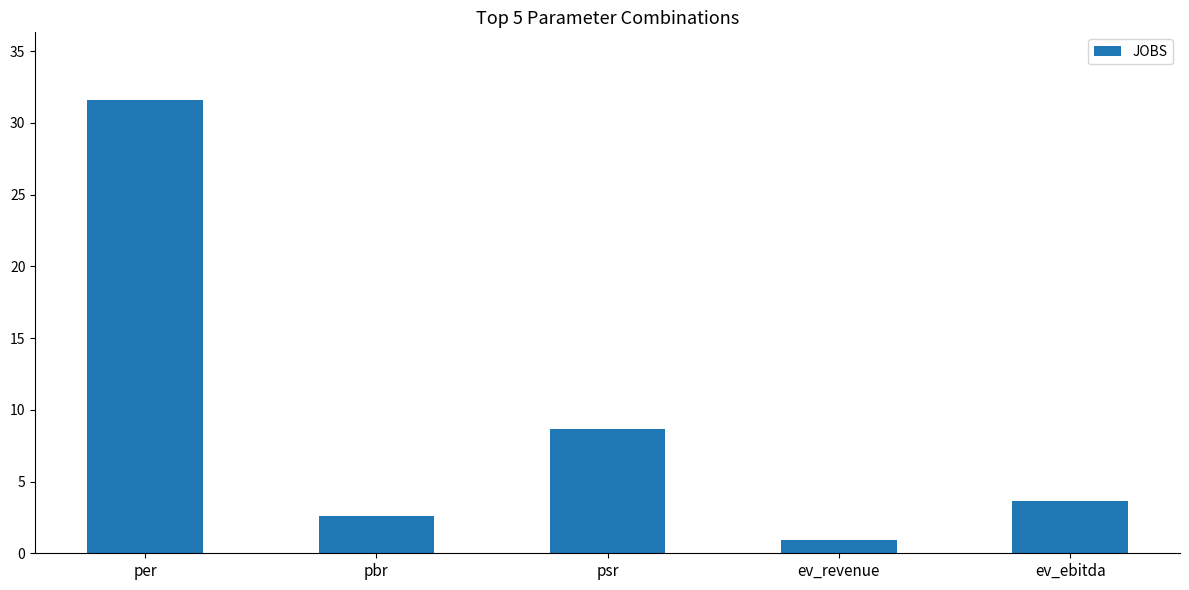

Where is the data nearest to the value 16?

psr